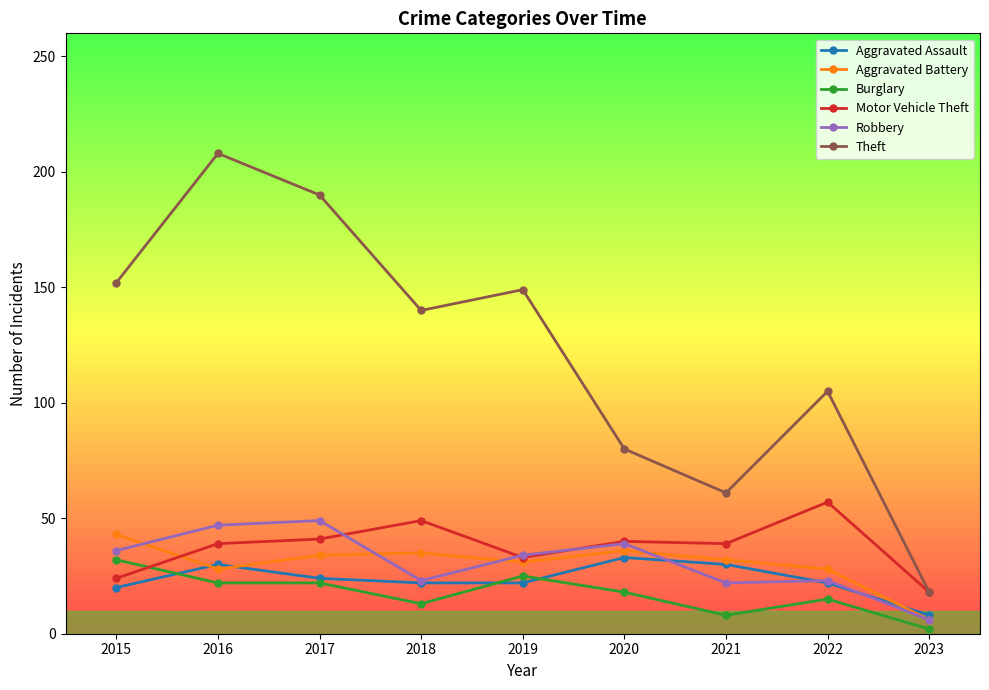

The value of Burglary at 2017 is 22. True or false?

True